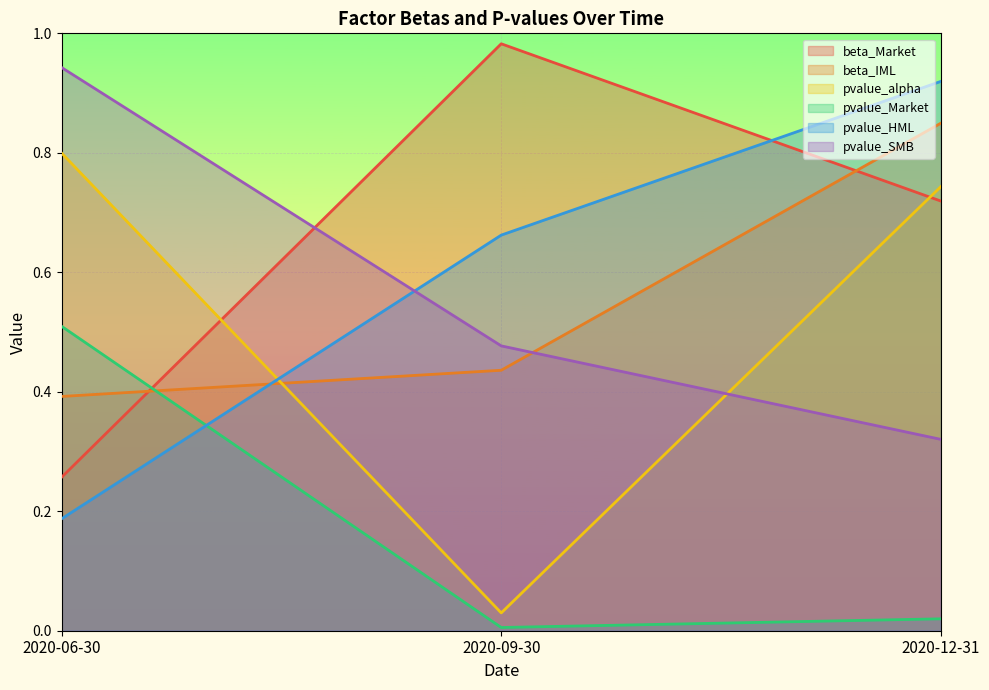

Does the chart display data point markers on the line(s)?

No